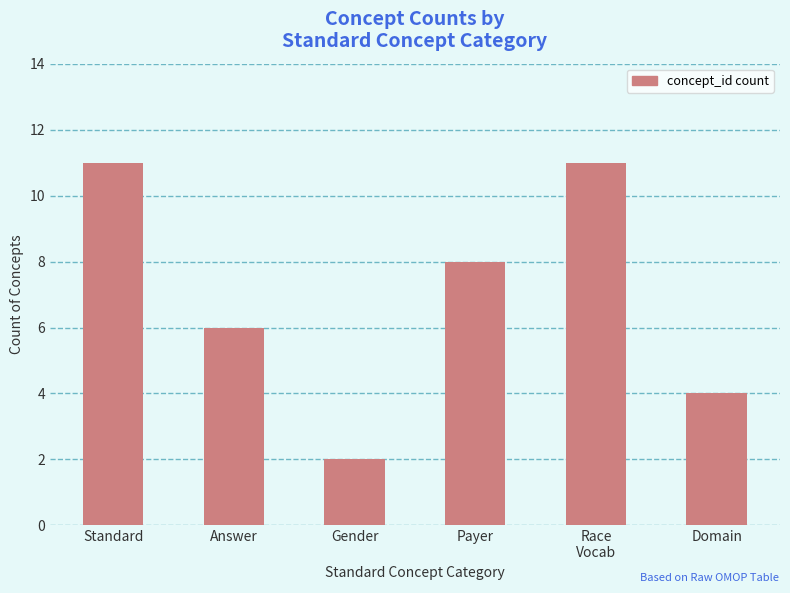

How many values are below 8?

3